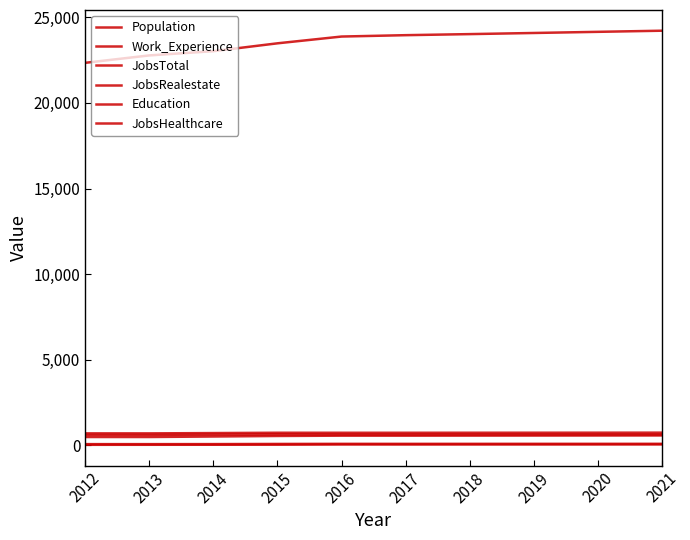

The value of JobsHealthcare at 2014 is 41. True or false?

False